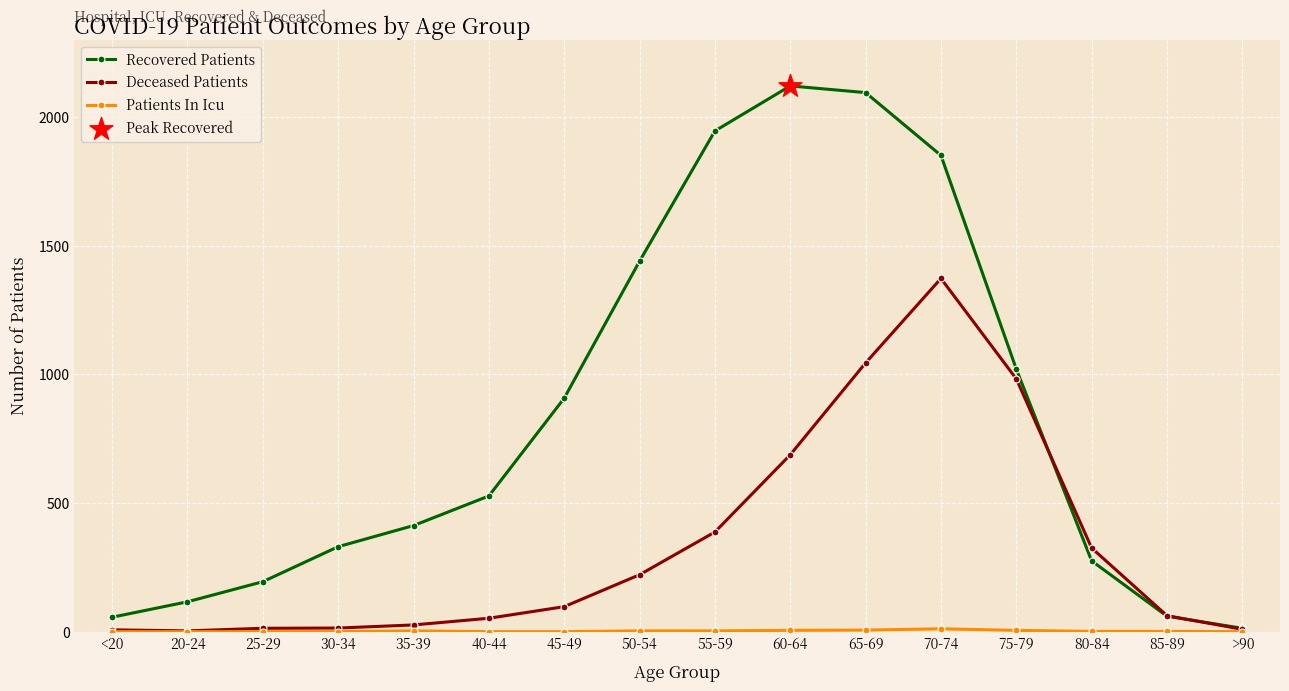

Which series changed the most between 75-79 and >90?

Recovered Patients